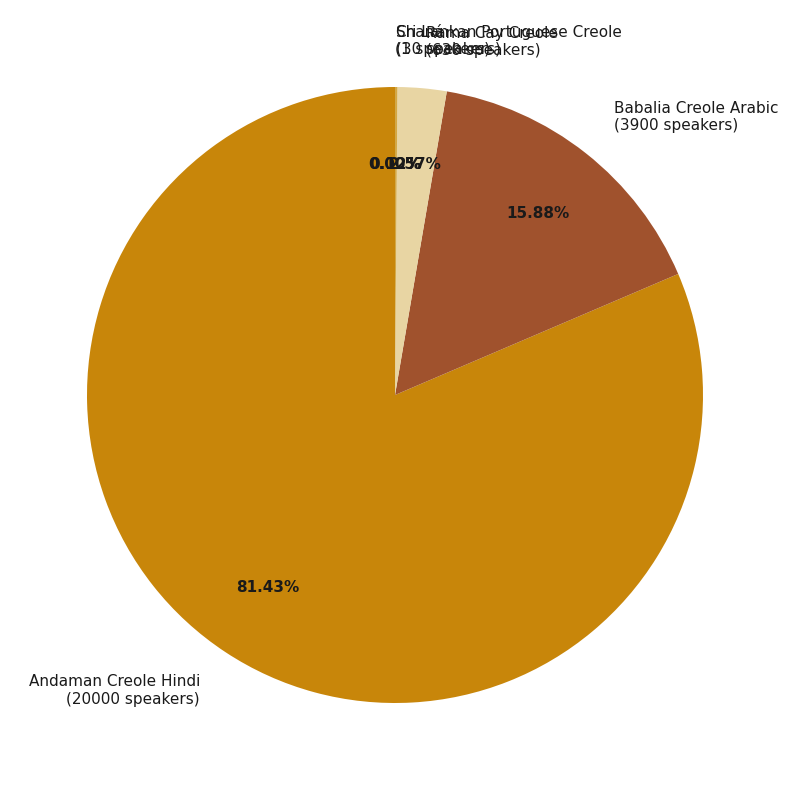

Is it true that Andaman Creole Hindi is 81% of the pie?

True